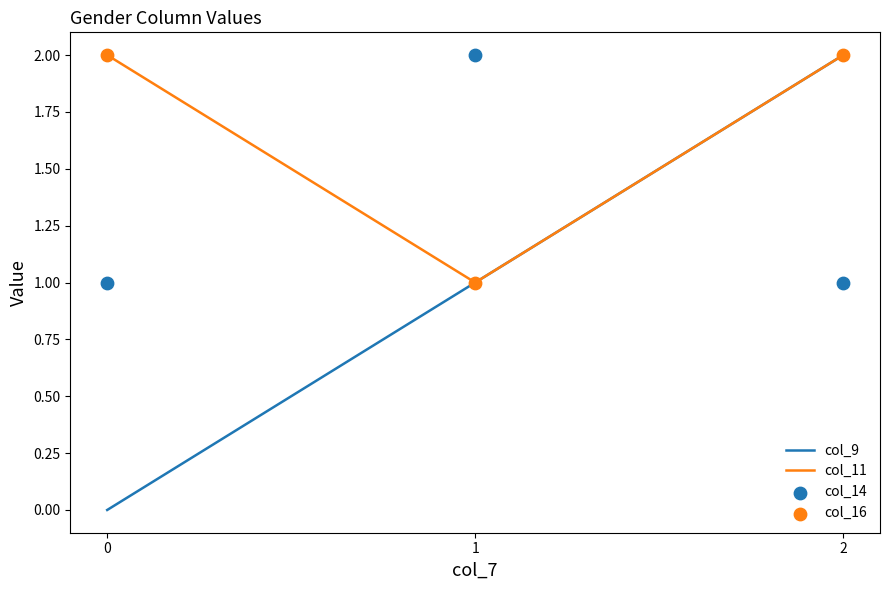

Which series reaches the minimum Y coordinate?

col_9